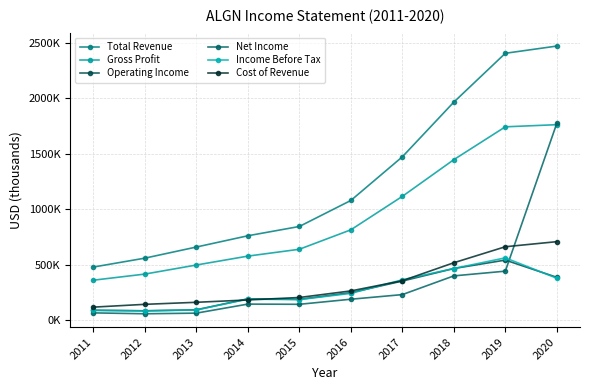

Does the chart have visible grid lines?

Yes